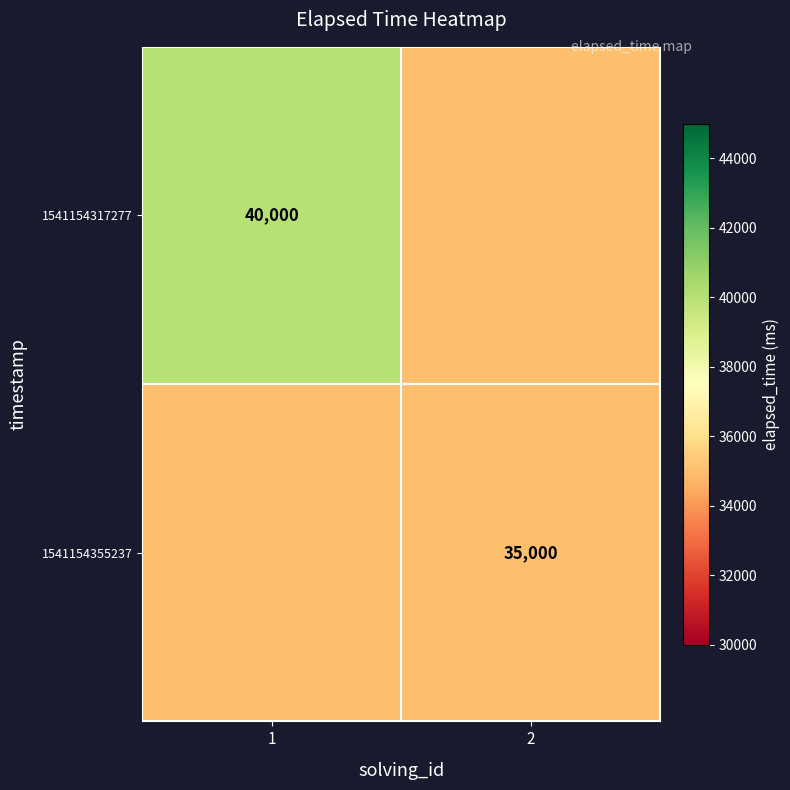

What is the spread (max minus min) of values at 1?

5000